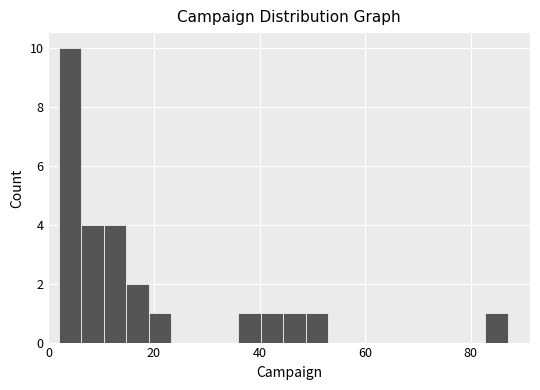

Around what value on the x-axis is the tallest bar? Give the approximate position of its centre, as read against the axis.

4